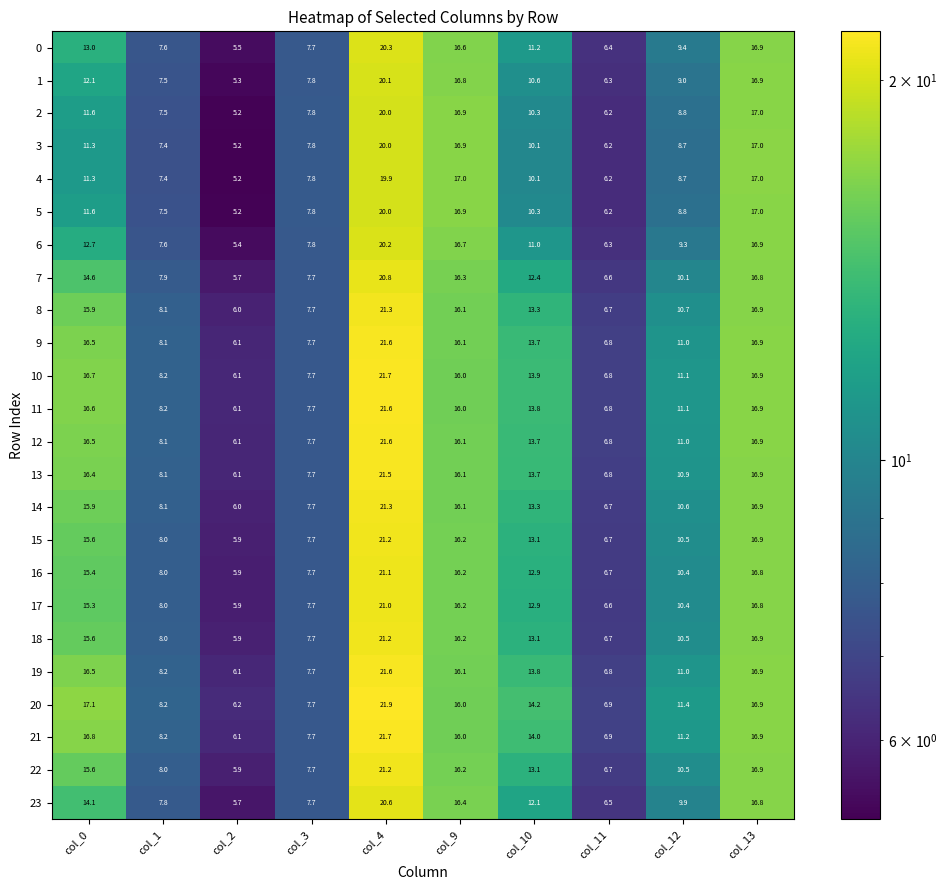

At how many categories does at least one series exceed 18?

1